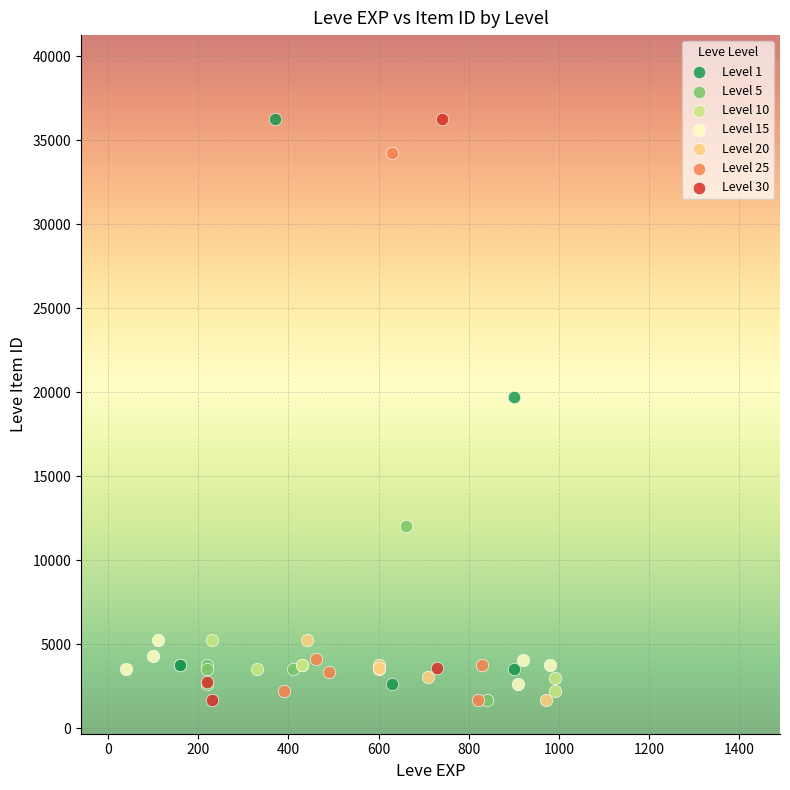

What are all the series names shown in the legend?

Level 1, Level 5, Level 10, Level 15, Level 20, Level 25, Level 30